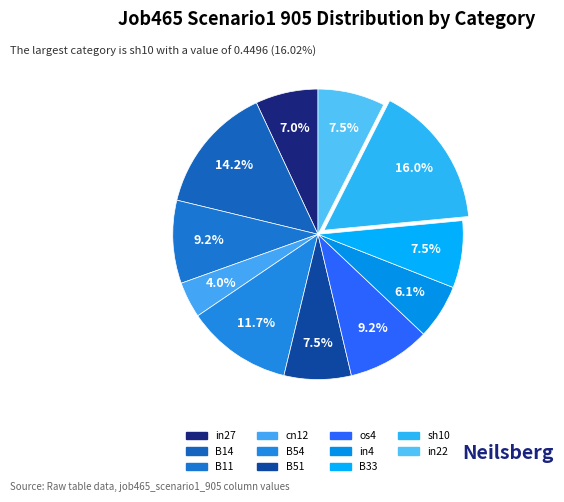

Which slice is the largest?

sh10